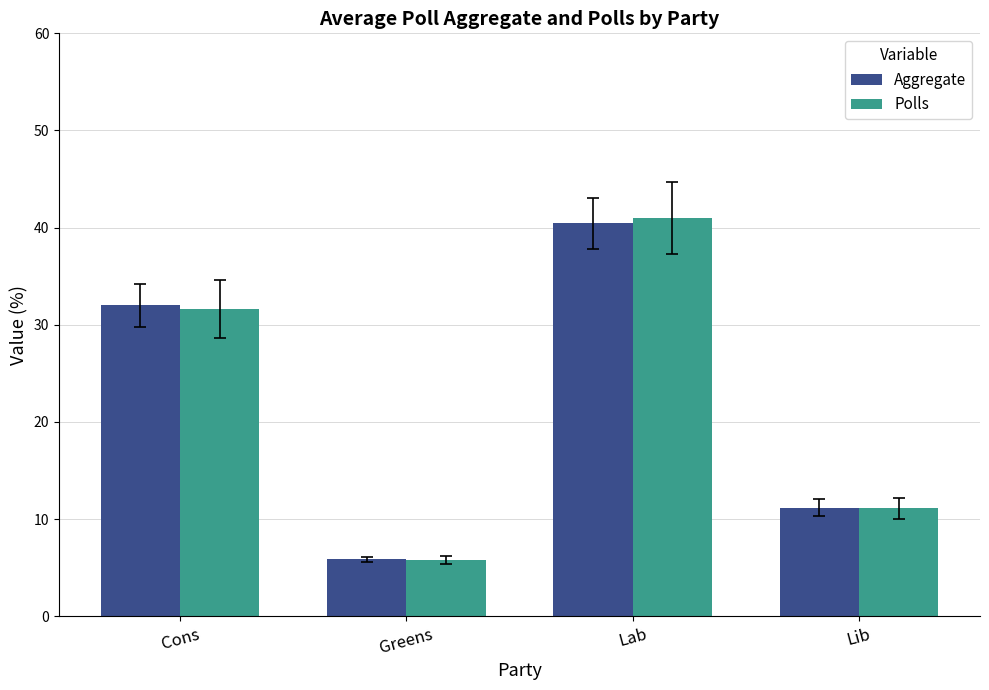

At which label does Aggregate reach its minimum?

Greens